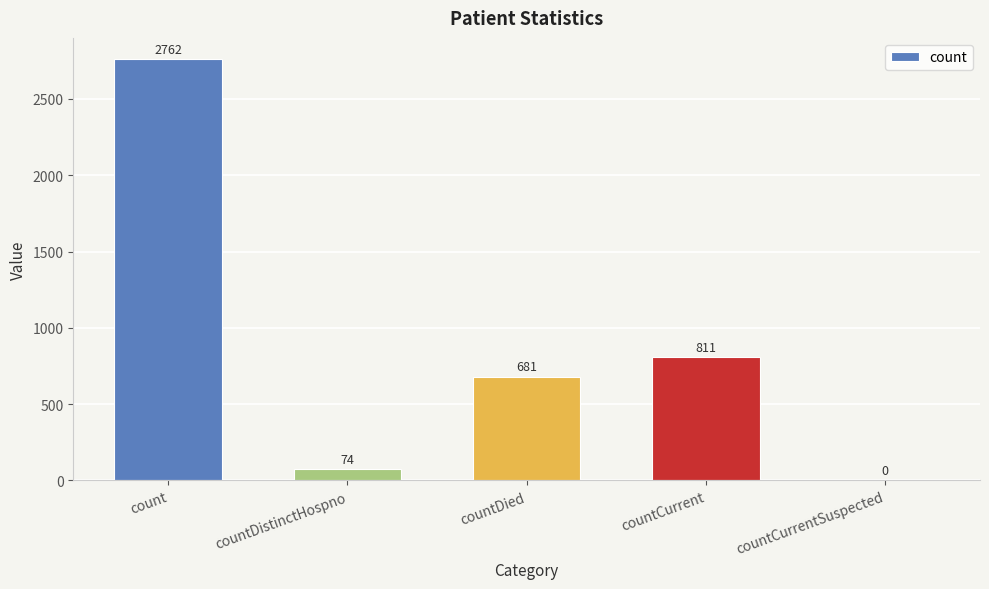

How many distinct data groups are displayed?

1